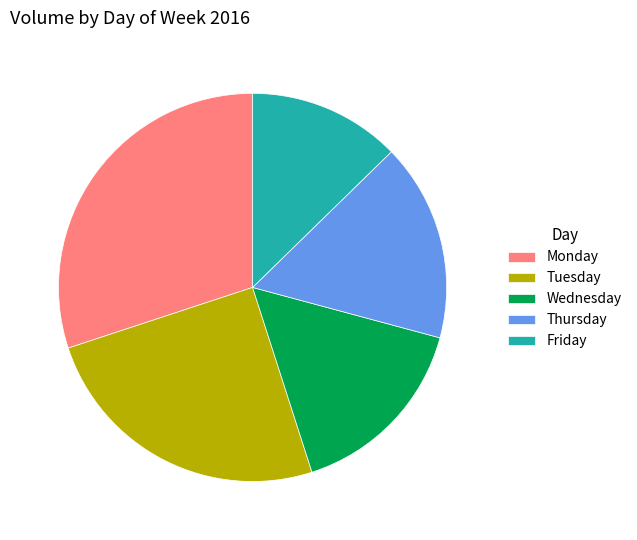

Rank the categories by value from lowest to highest.

Friday, Wednesday, Thursday, Tuesday, Monday